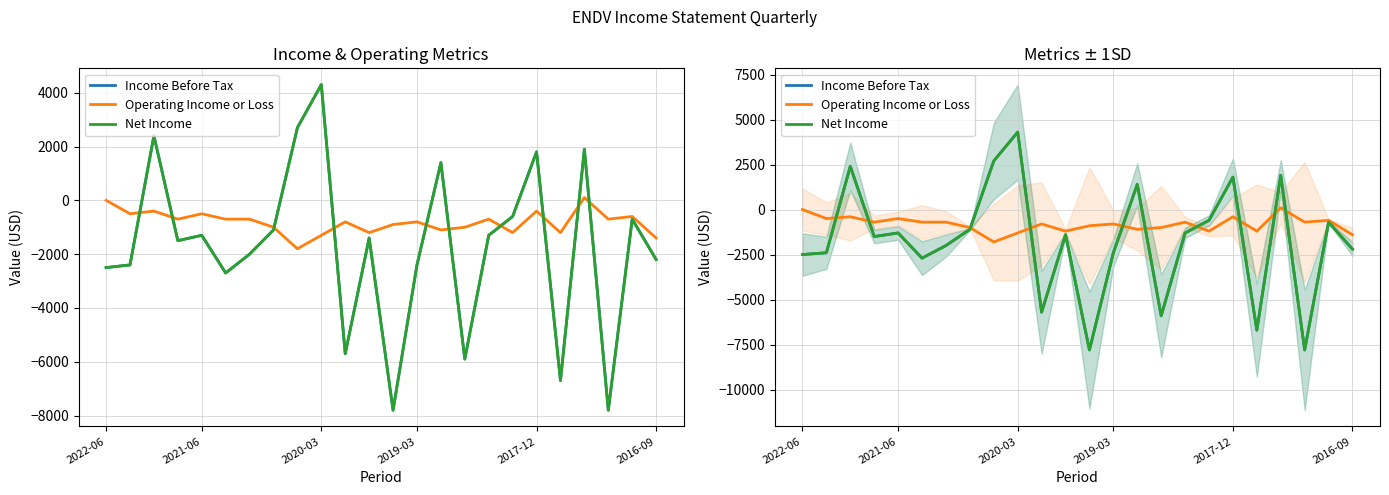

How many negative values does the Net Income series have?

18